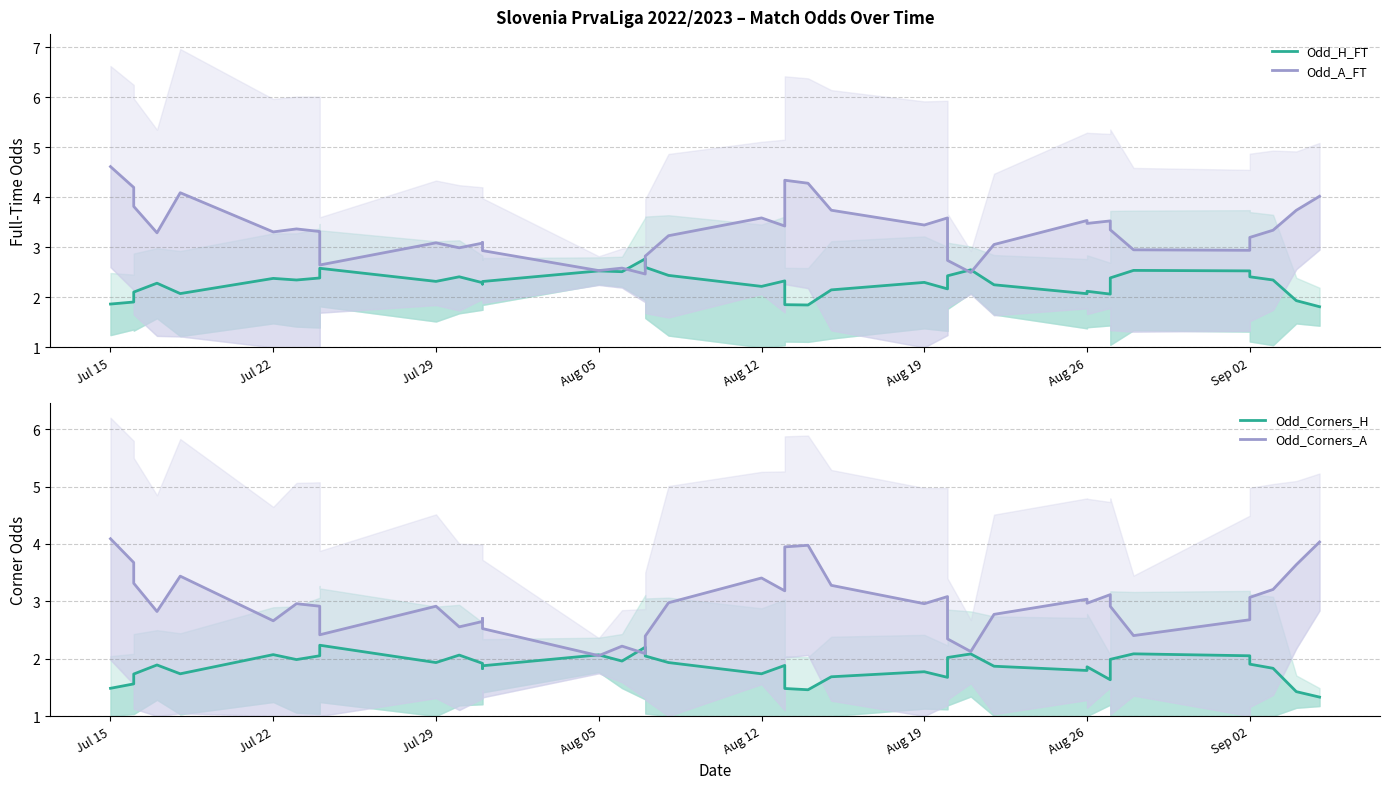

True or false: Odd_H_FT and Odd_Corners_H cross at least once.

False